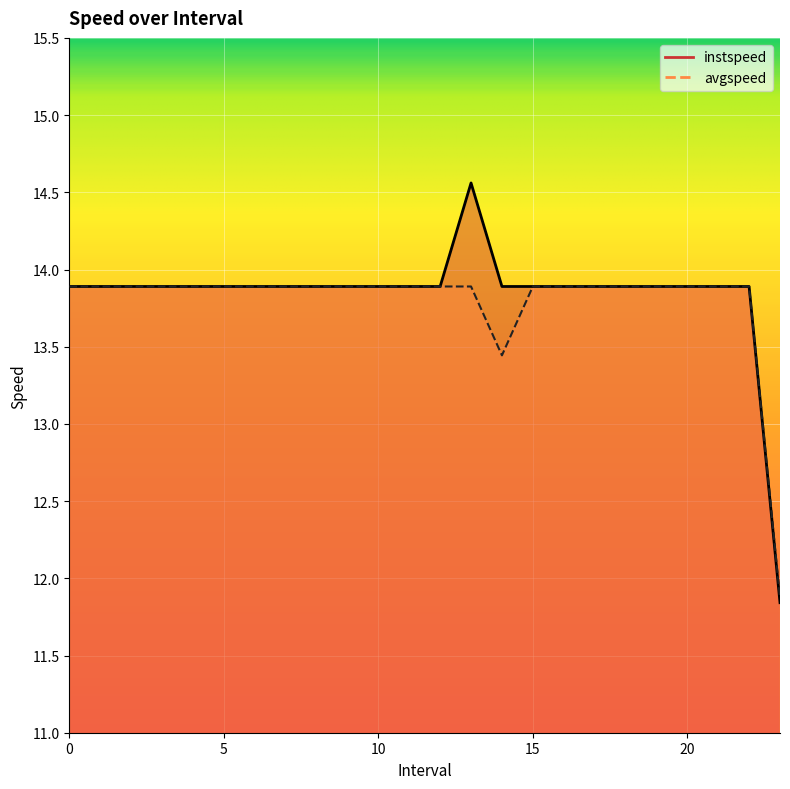

Reading left to right, what are all the values shown in this chart?

instspeed: 0=13.9	1=13.9	2=13.9	3=13.9	4=13.9	5=13.9	6=13.9	7=13.9	8=13.9	9=13.9	10=13.9	11=13.9	12=13.9	13.0=14.6	14=13.9	15=13.9	16=13.9	17=13.9	18=13.9	19=13.9	20=13.9	21=13.9	22=13.9	23.0=11.8
avgspeed: 0=13.9	1=13.9	2=13.9	3=13.9	4=13.9	5=13.9	6=13.9	7=13.9	8=13.9	9=13.9	10=13.9	11=13.9	12=13.9	13.0=13.9	14=13.4	15=13.9	16=13.9	17=13.9	18=13.9	19=13.9	20=13.9	21=13.9	22=13.9	23.0=11.9